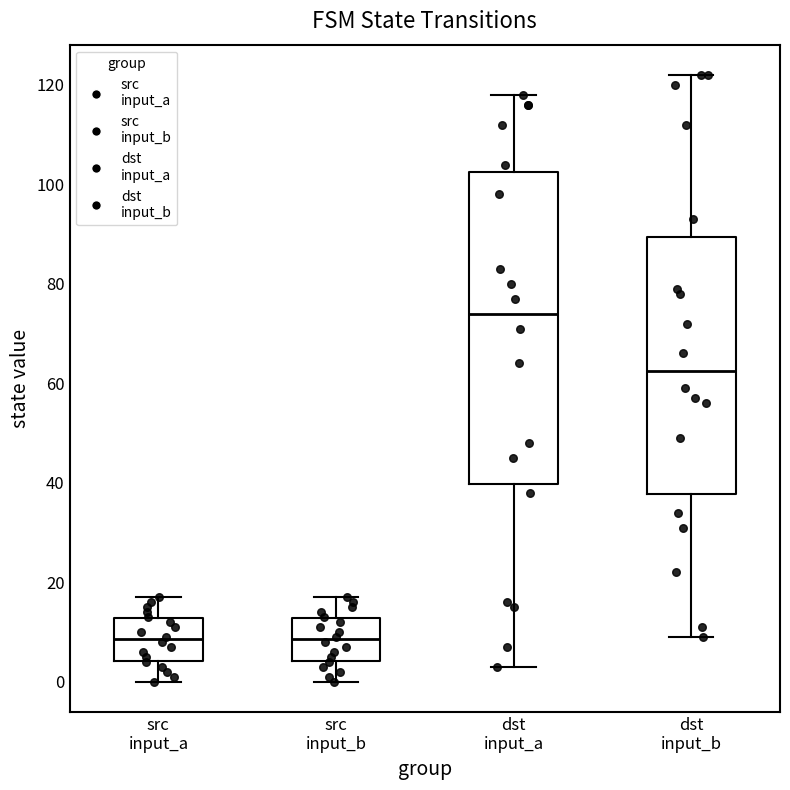

Comparing the boxes themselves (not the whiskers), which one is the tallest?

dst input_a